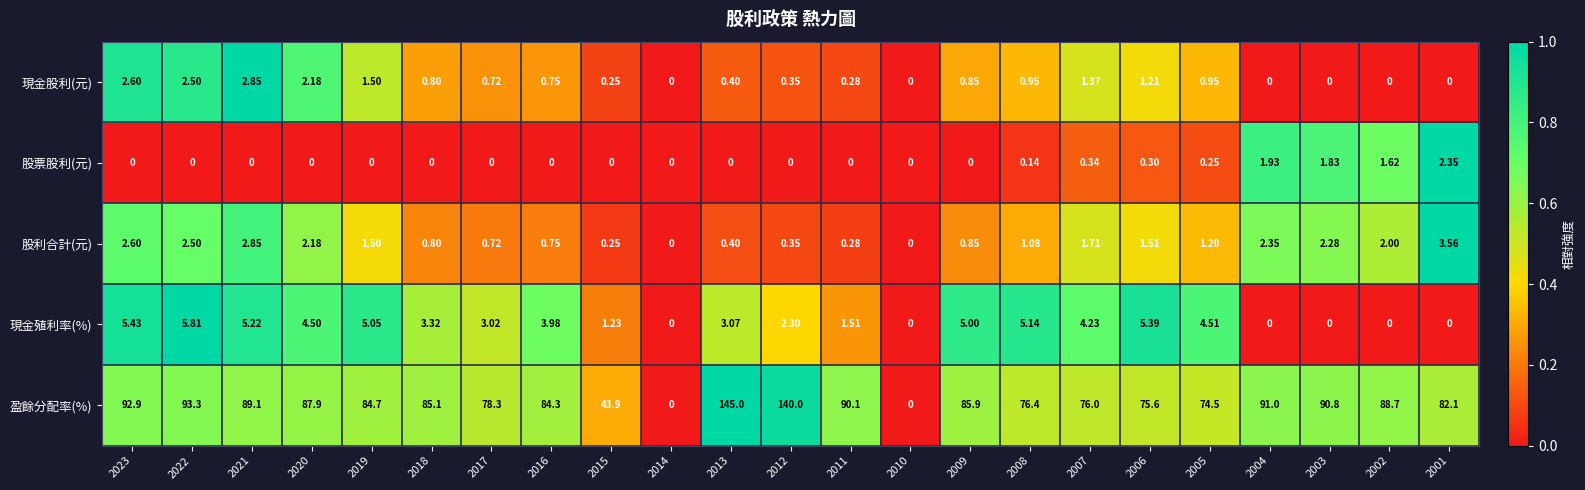

Which series has the largest total across all categories?

盈餘分配率(%)